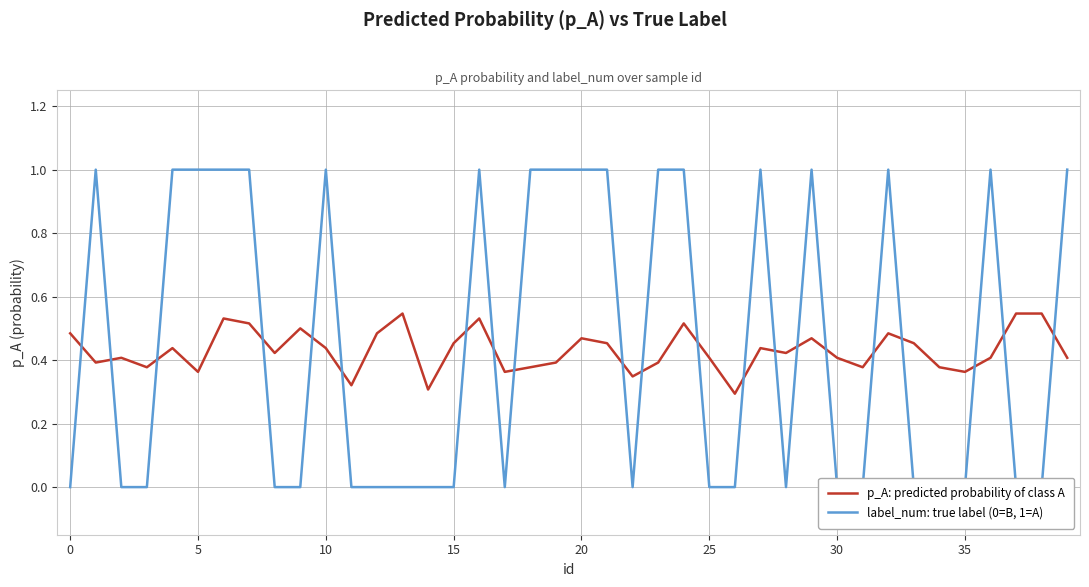

Between 16 and 31, which is larger?

16